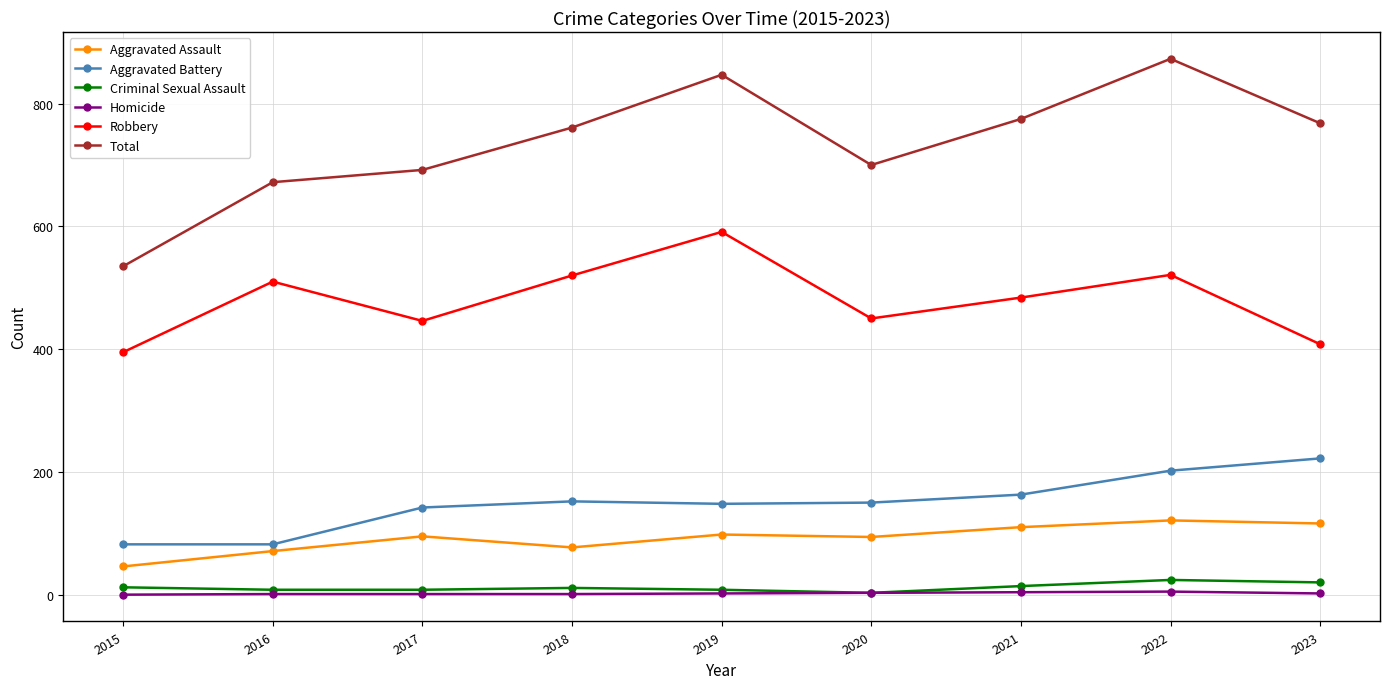

Count the number of categories in the chart.

9